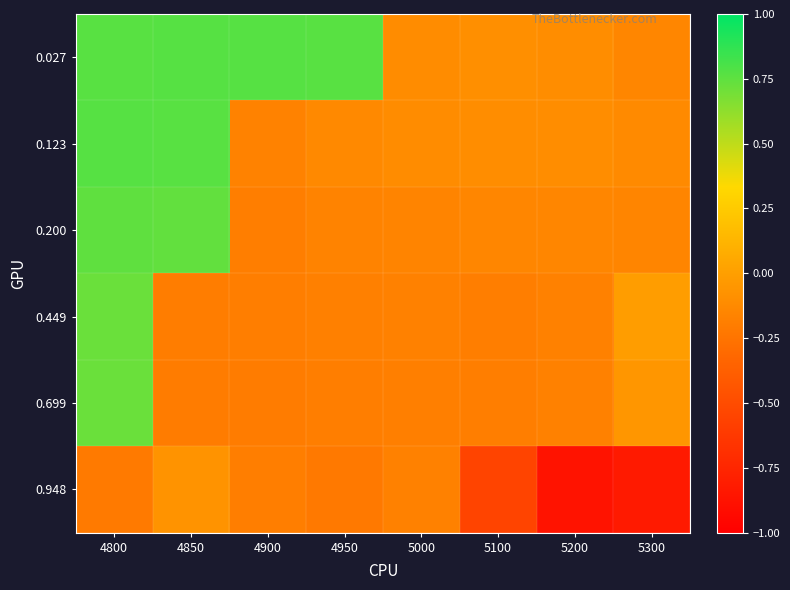

Between 5200 and 5300, which is larger?

5200